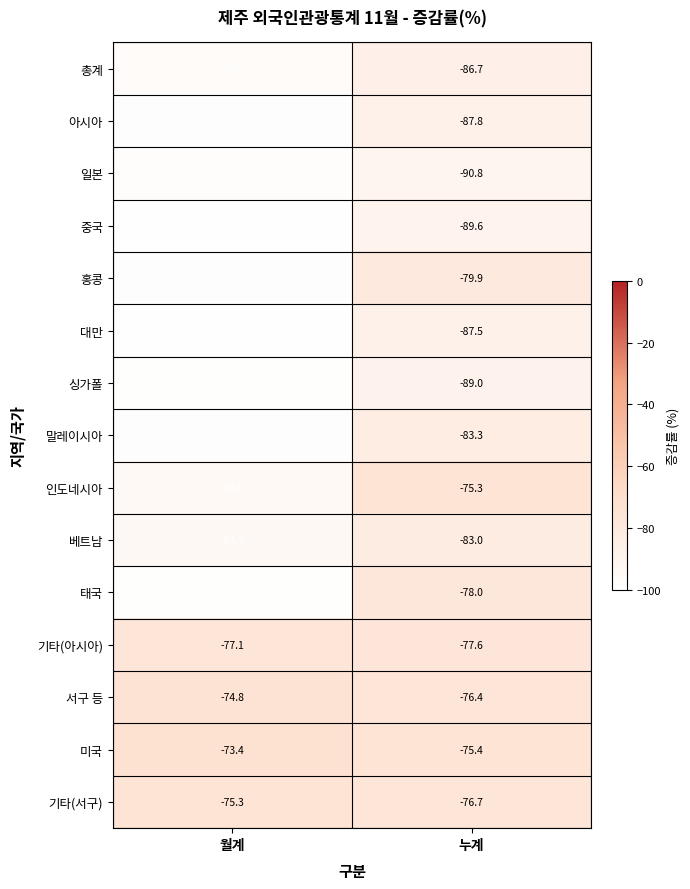

Count the number of data series in this chart.

15